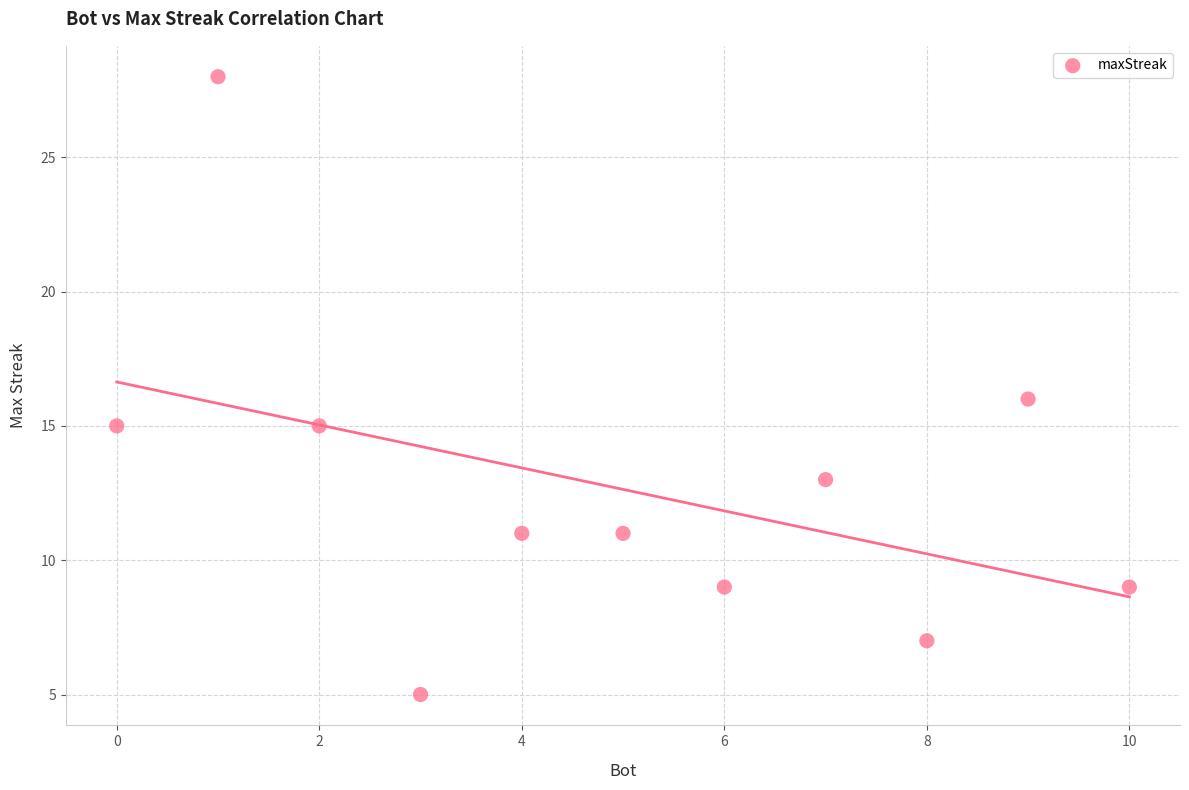

What is the average X value?

5